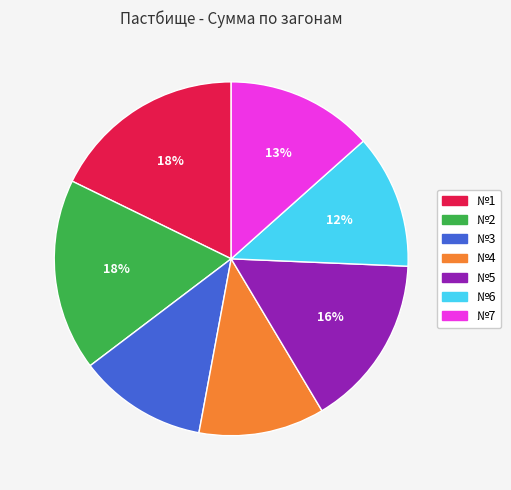

Combined, do №1 and №3 account for over 50%?

No